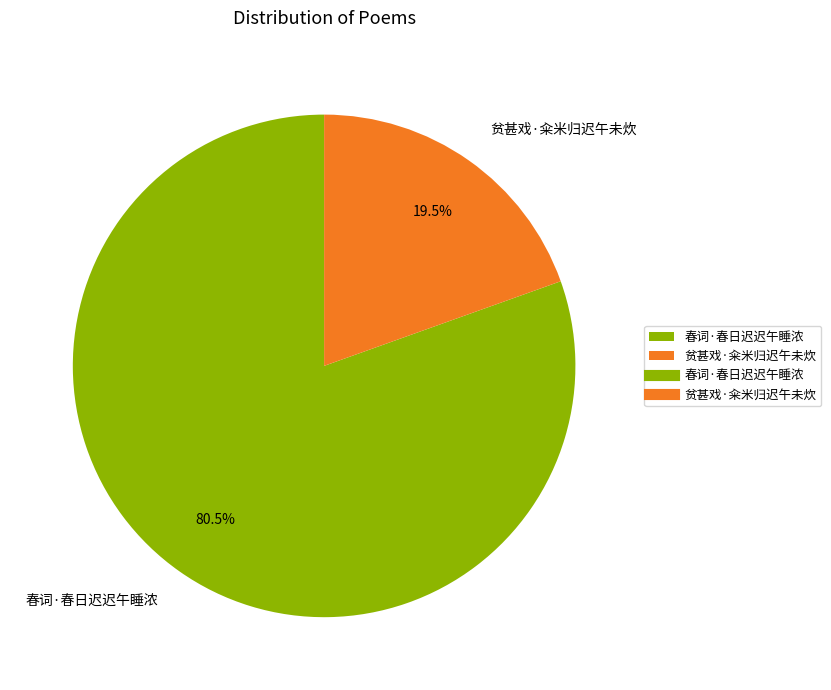

Which has a higher value, 贫甚戏·籴米归迟午未炊 or 春词·春日迟迟午睡浓?

春词·春日迟迟午睡浓